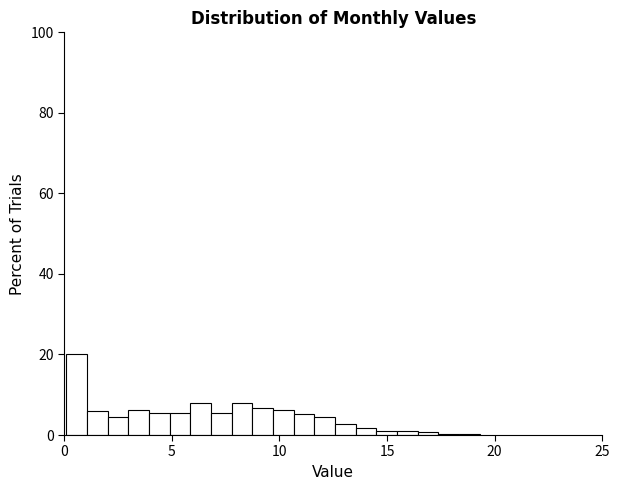

Read against the x-axis, roughly where is the centre of the tallest bar?

0.5